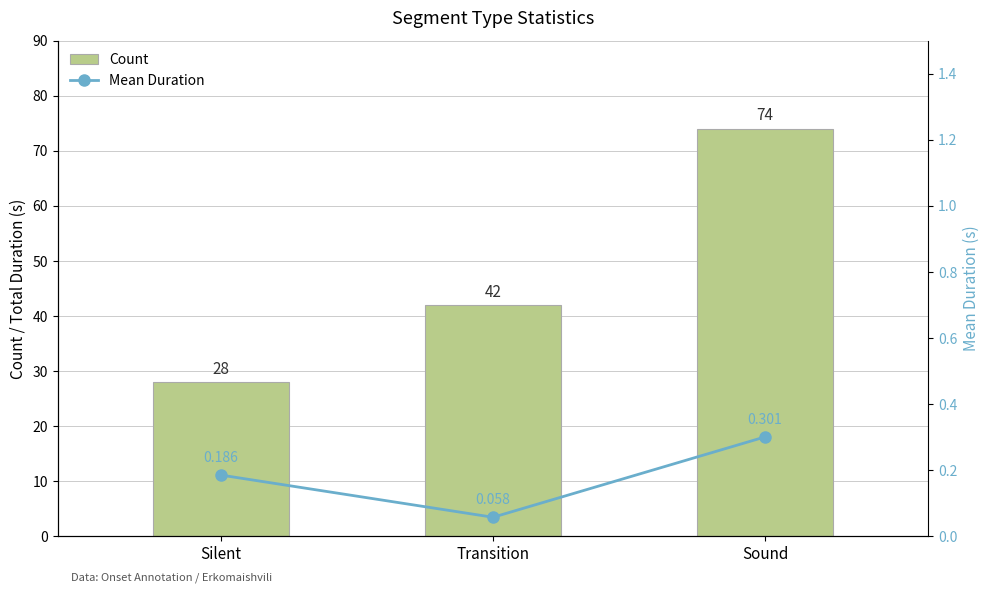

The value of Count at Sound is 74.0. True or false?

True